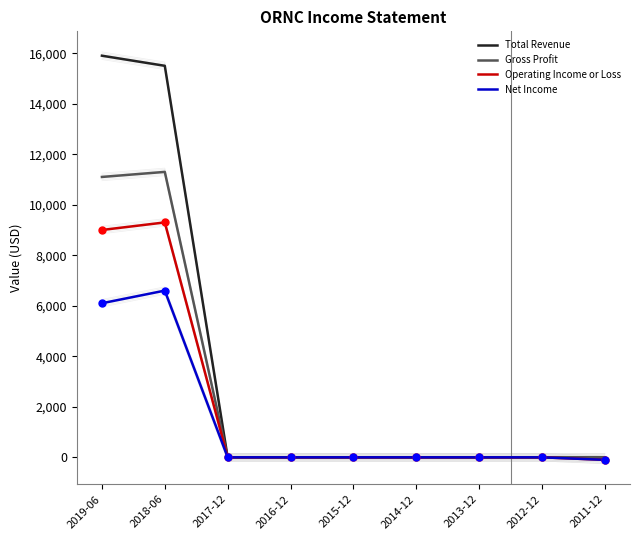

Which series has the largest Y range (max minus min)?

Total Revenue